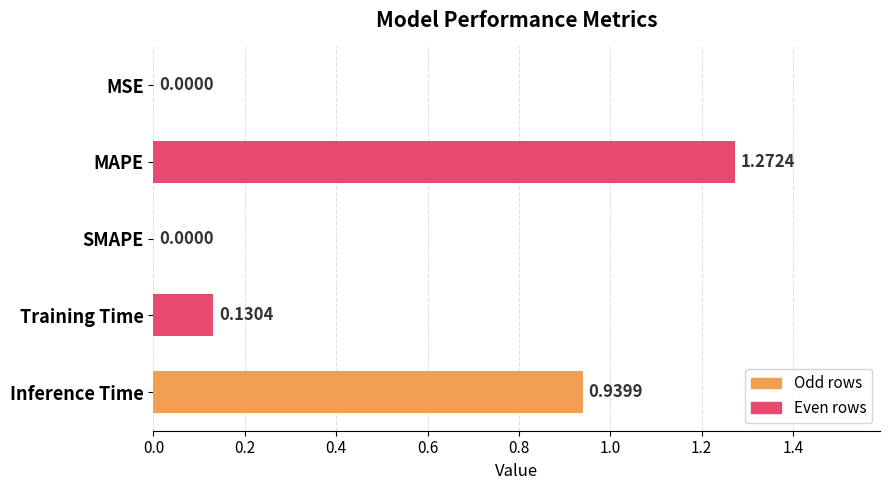

How many data points are above 0?

4